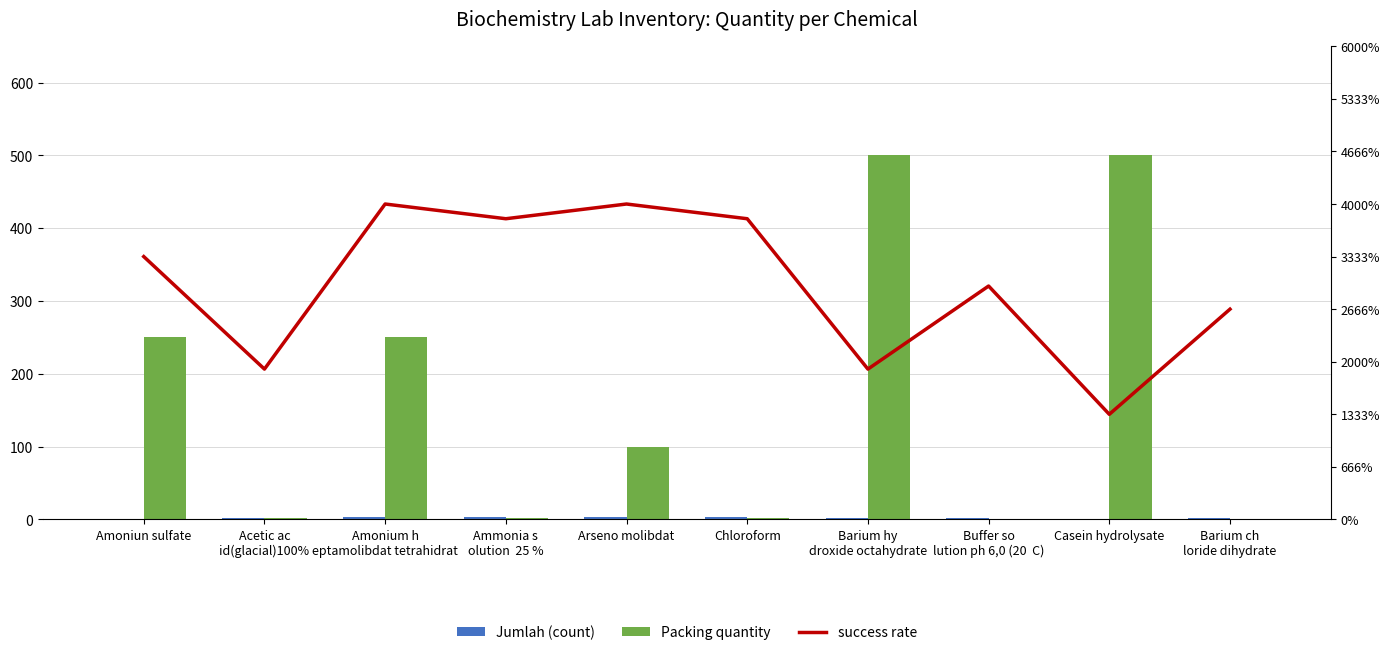

What is the label of the 2nd bar from the left?

Acetic ac
id(glacial)100%